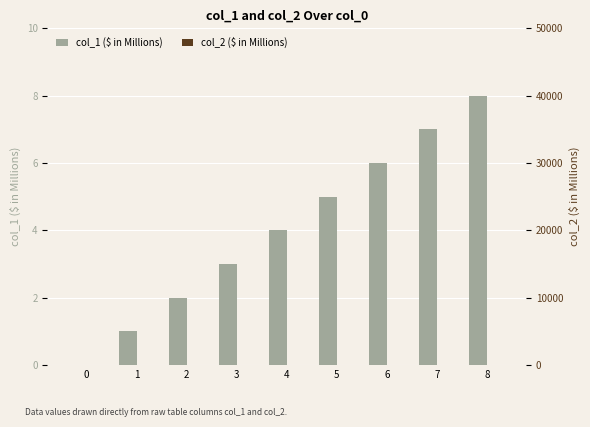

Does the chart contain stacked bars?

No